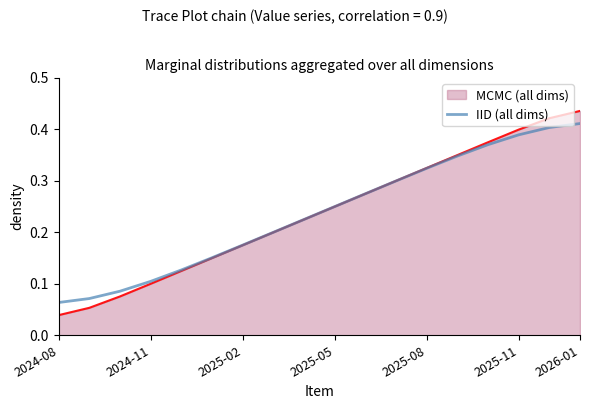

List the series in order of their peak value, lowest first.

IID (all dims), MCMC (all dims)